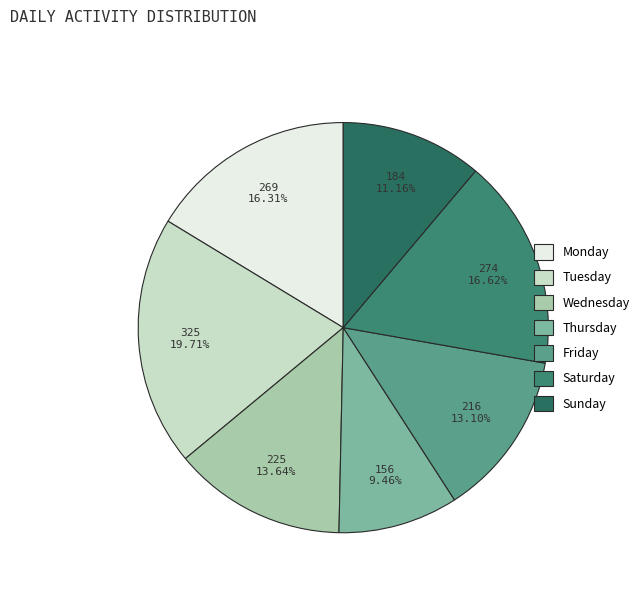

Which has a higher value, Saturday or Thursday?

Saturday